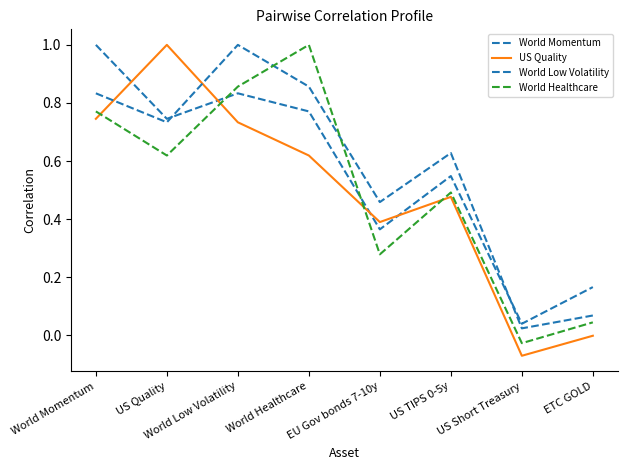

Does the chart have visible grid lines?

No